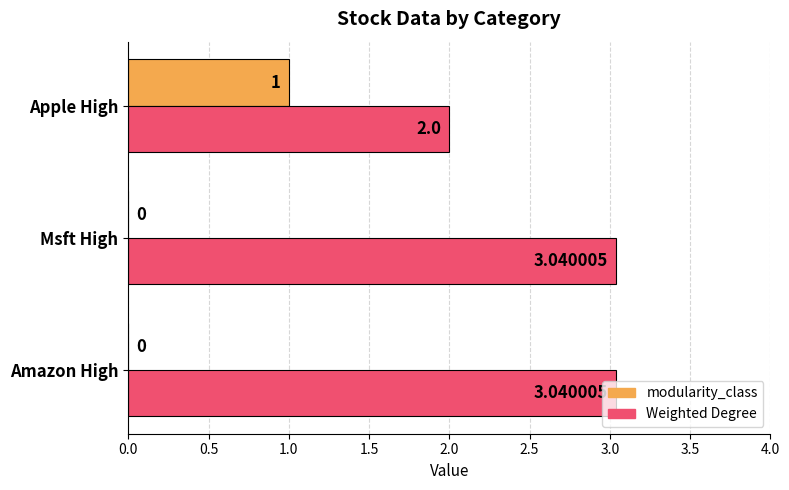

Which series has the largest total across all categories?

Weighted Degree